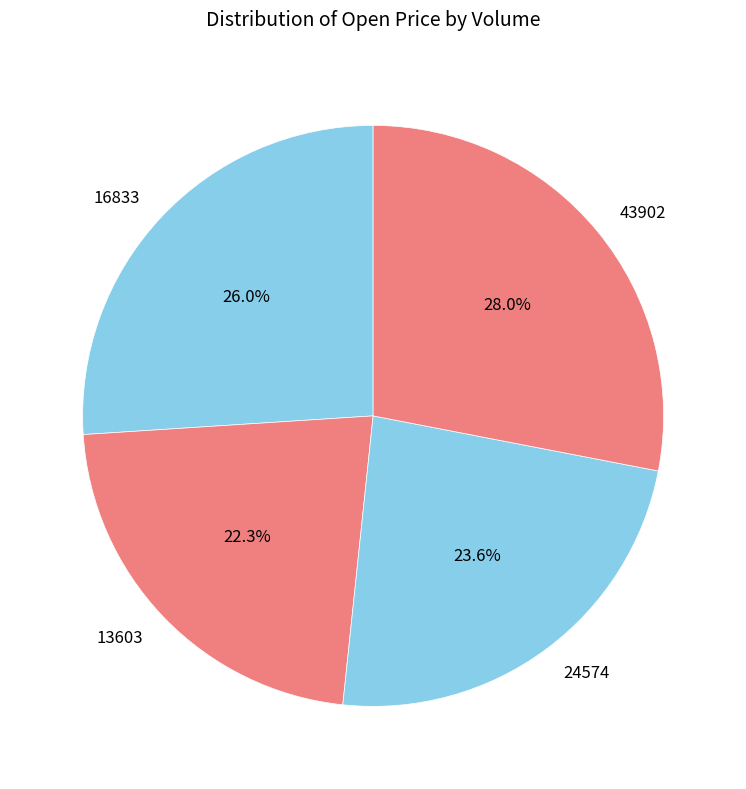

Is it true that 43902 is 34% of the pie?

False